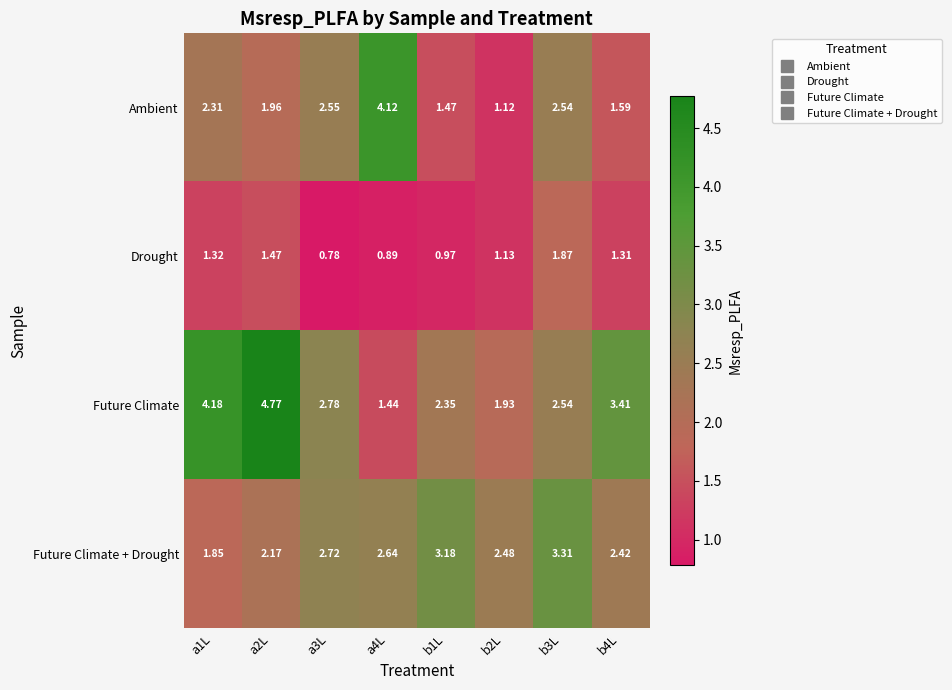

Which series changed the most between a3L and b4L?

Ambient